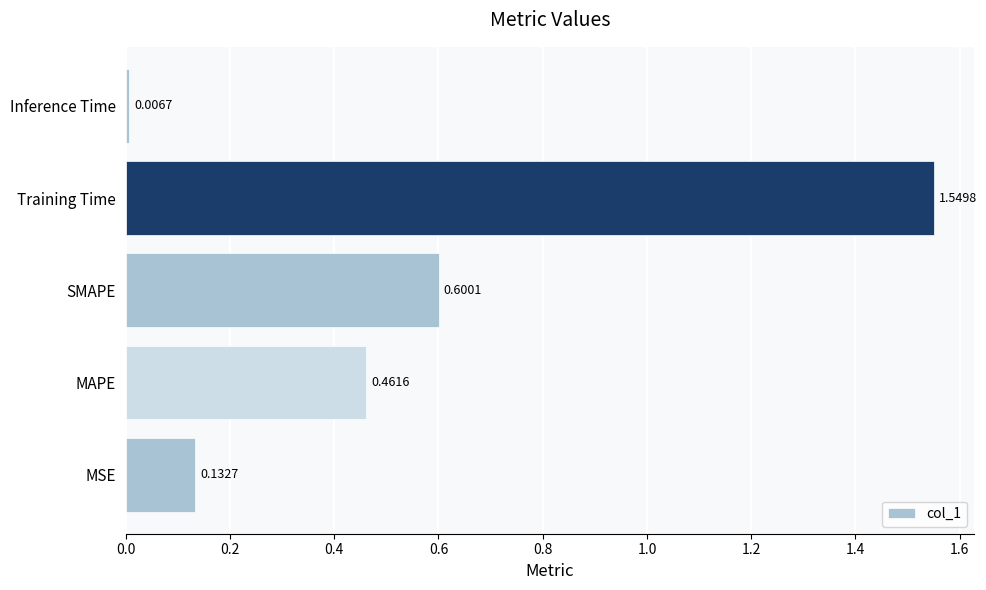

At which label is the value closest to 0?

Inference Time